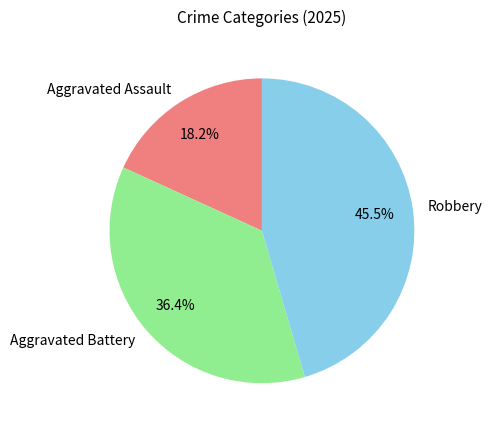

Approximately how many times larger is the value at Robbery compared to Aggravated Assault?

2.5